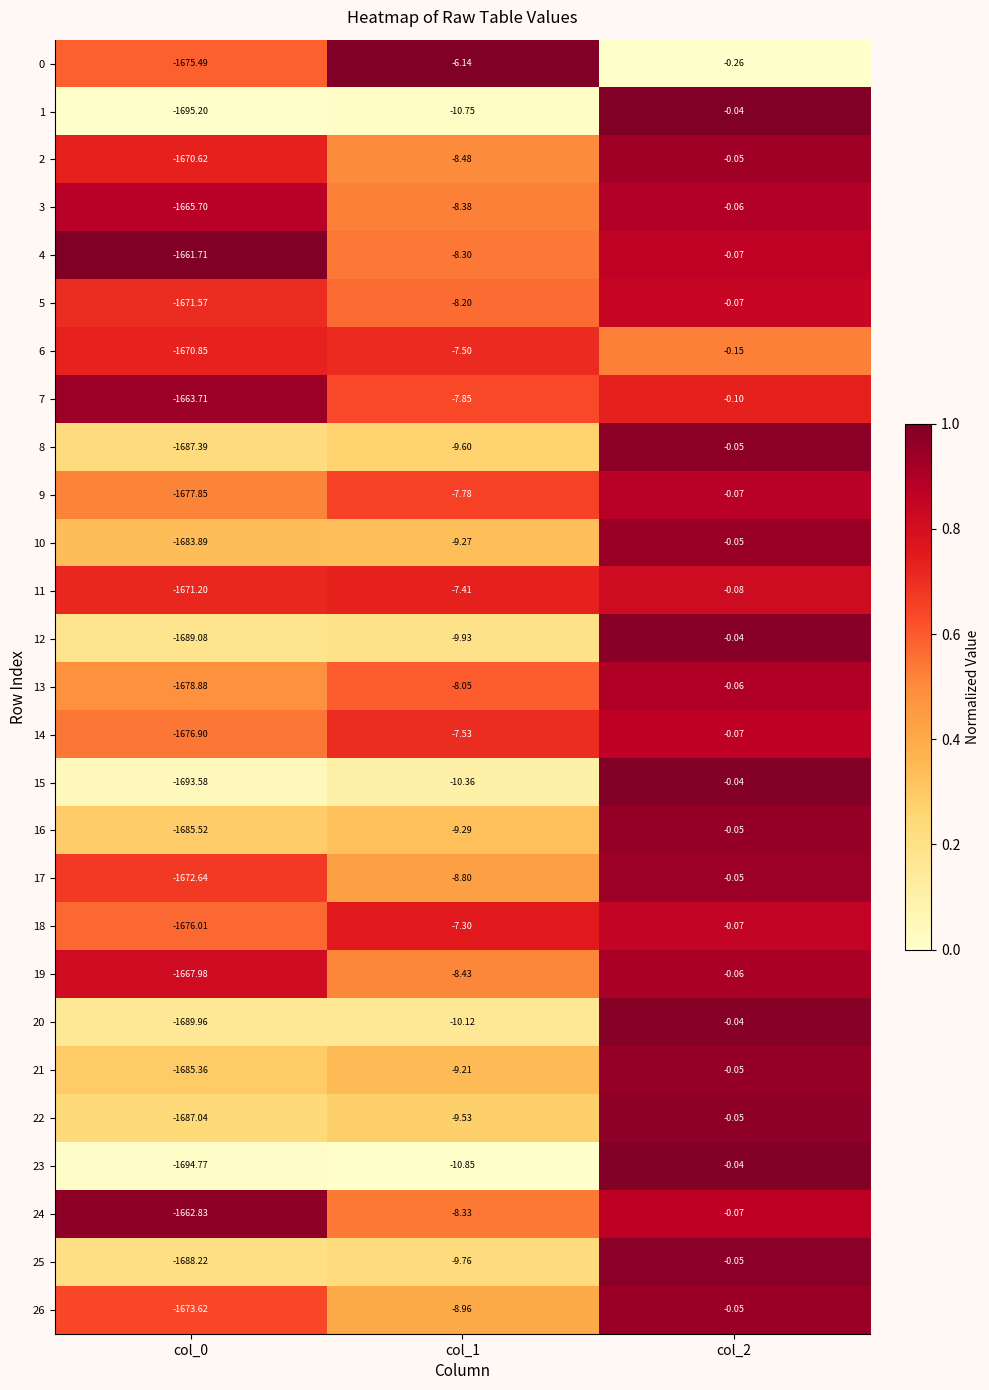

Is the value of 4 at col_0 greater than the value of 1 at col_1?

No